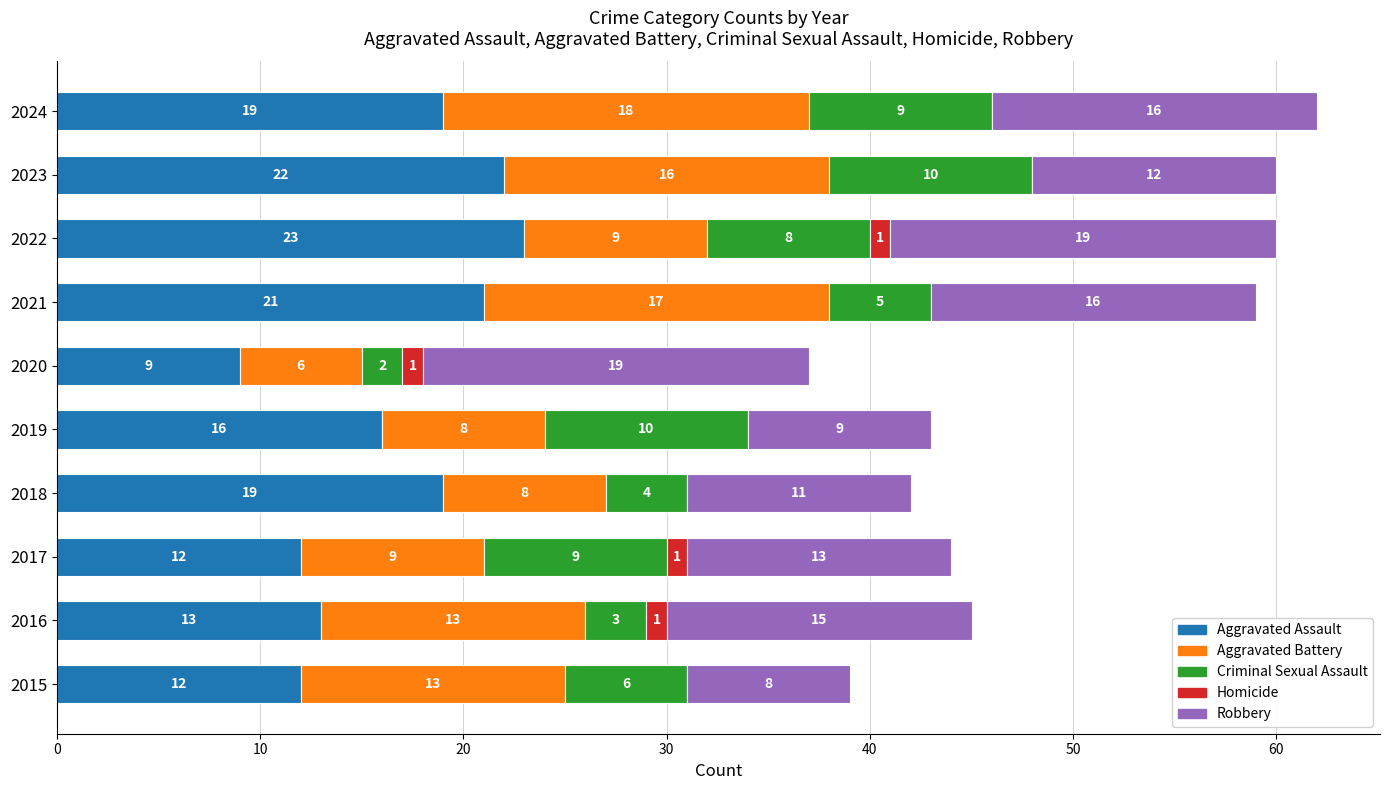

What is the total value across all series at 2020?

37